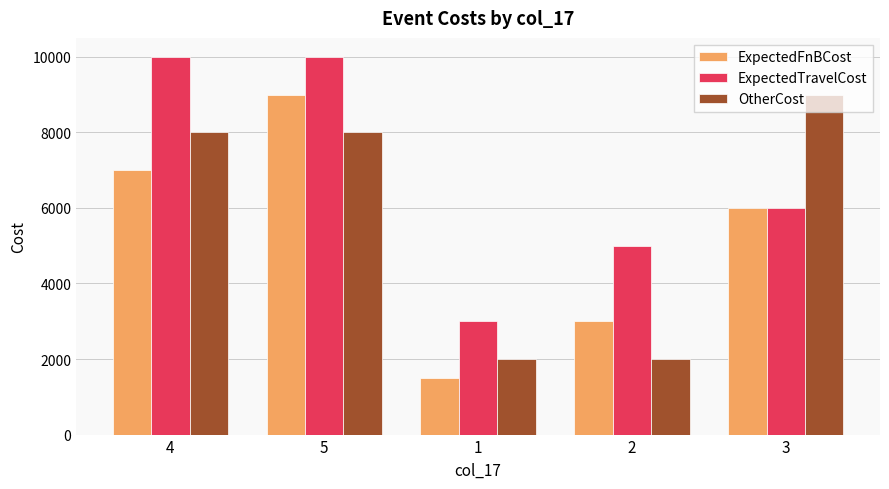

What is the label of the 4th bar from the left?

2